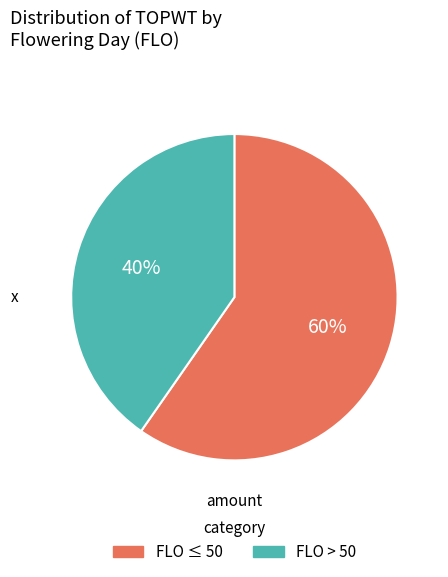

Is there any slice that represents more than half of the pie?

Yes